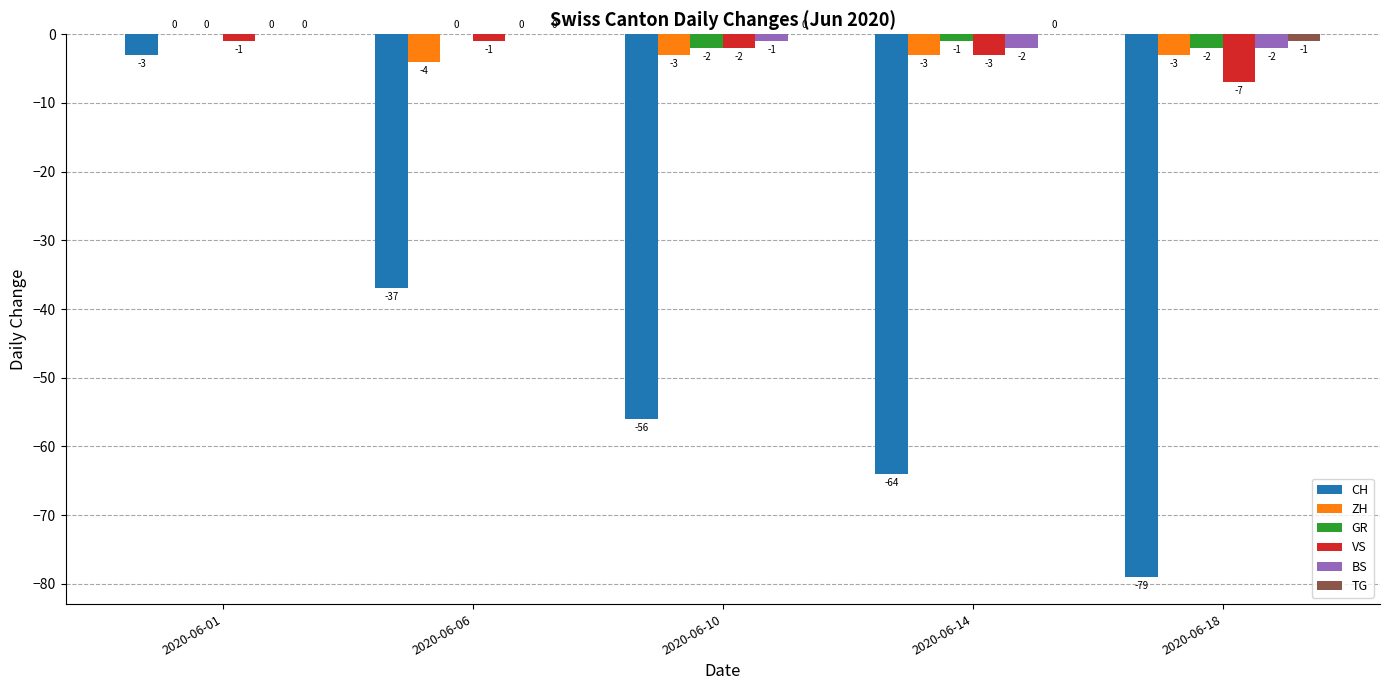

Between 2020-06-06 and 2020-06-14, which series saw the biggest shift?

CH